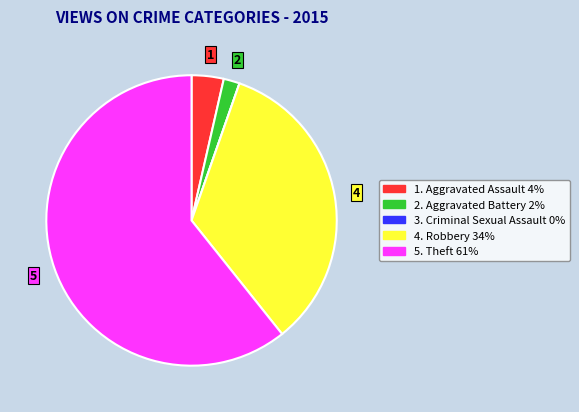

What is the ratio of the value at 4. Robbery 34% to the value at 5. Theft 61%?

0.6